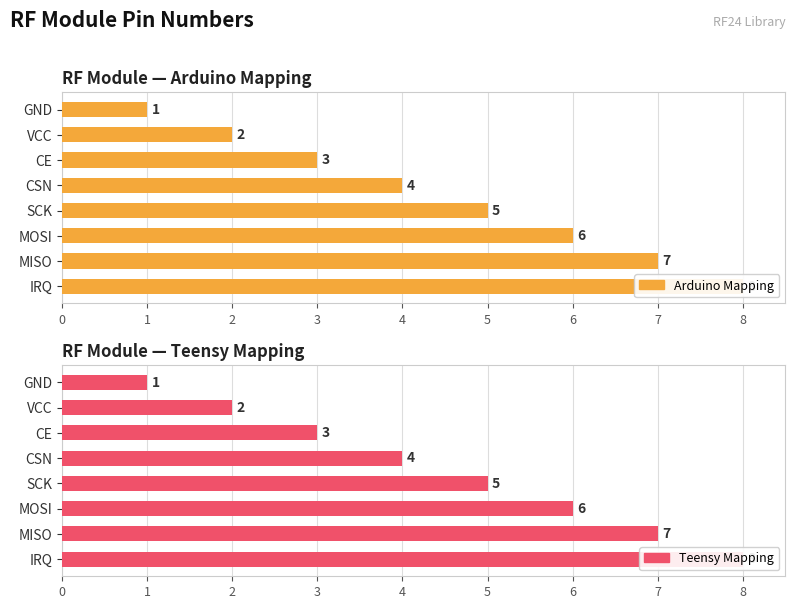

What is the total value across all series at CE?

6